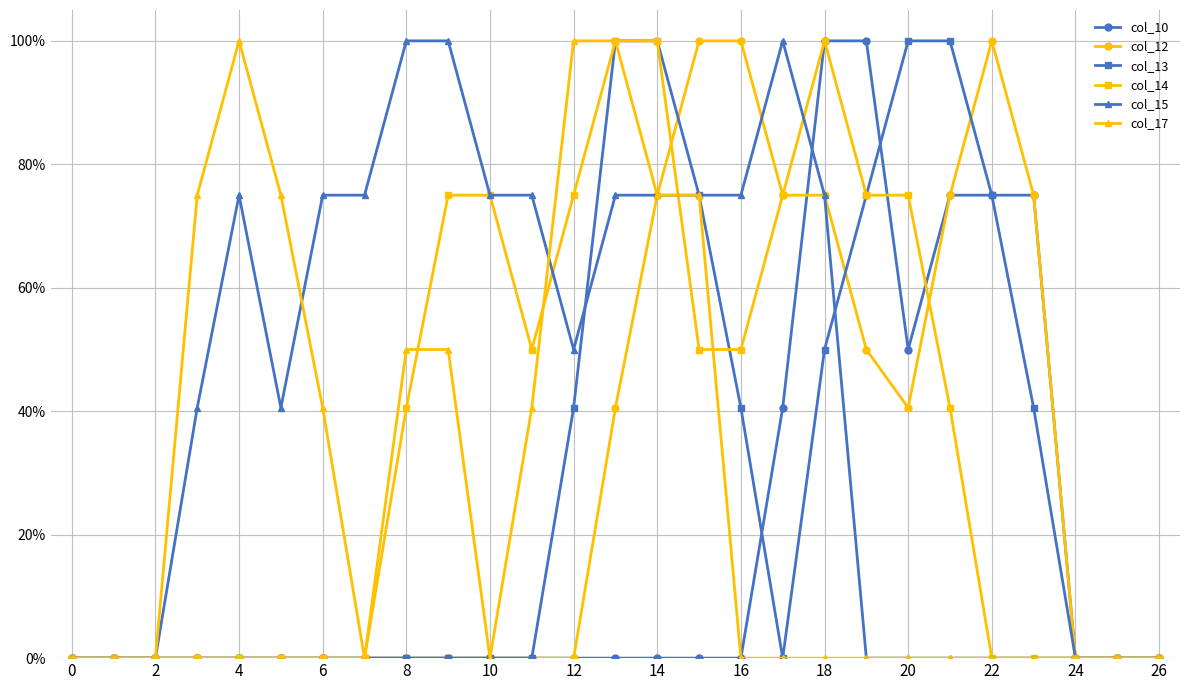

What are all the series names shown in the legend?

col_10, col_12, col_13, col_14, col_15, col_17